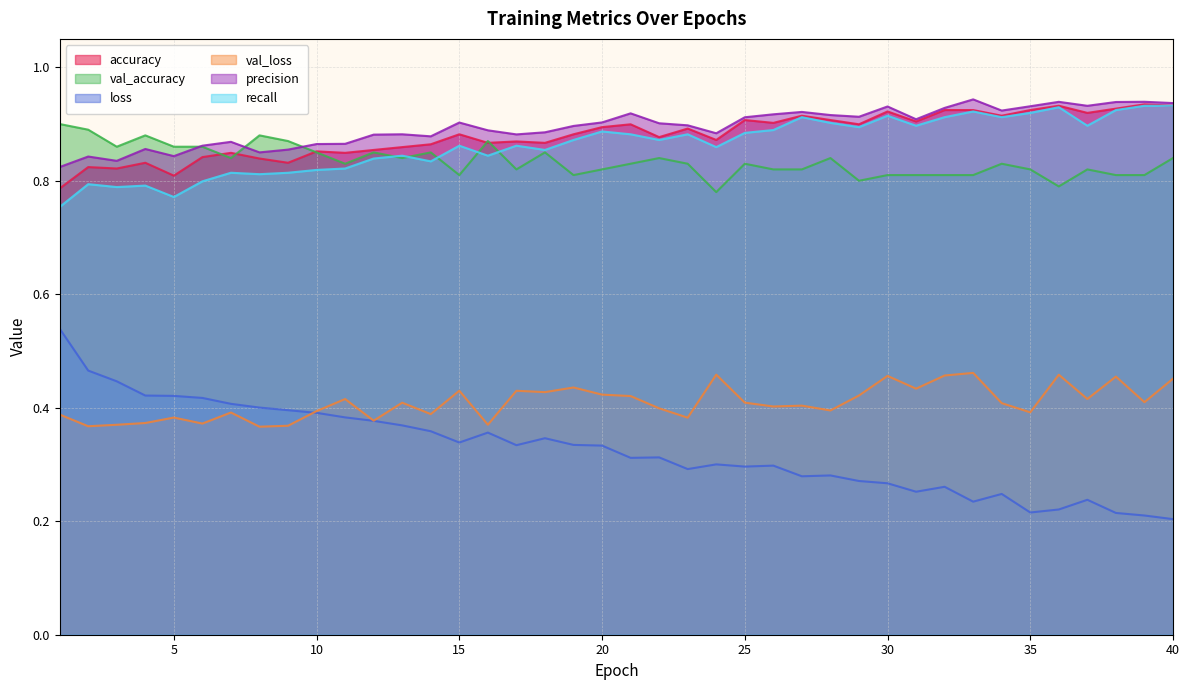

Rank the categories by precision value from highest to lowest.

33, 39, 36, 38, 40, 37, 35, 30, 32, 34, 27, 21, 26, 28, 29, 25, 31, 20, 15, 22, 23, 19, 16, 18, 24, 13, 17, 12, 14, 7, 11, 10, 6, 4, 9, 8, 5, 2, 3, 1